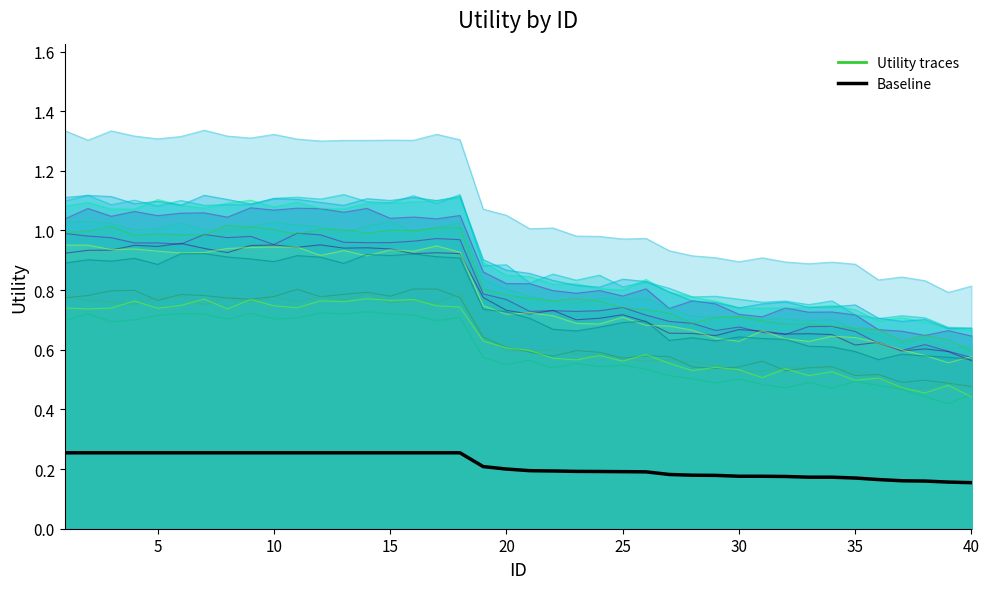

Count the values in the range 0 to 1.

40